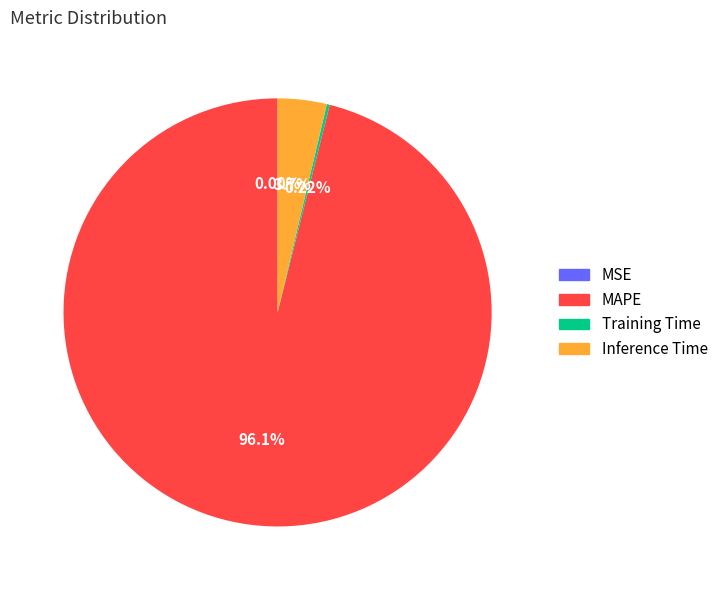

Combined, do Inference Time and MAPE account for over 50%?

Yes